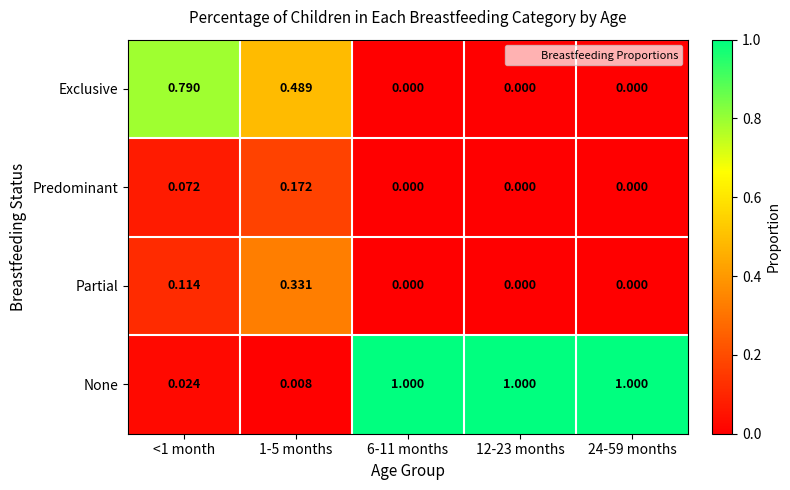

Between 1-5 months and 24-59 months, which series saw the biggest shift?

None